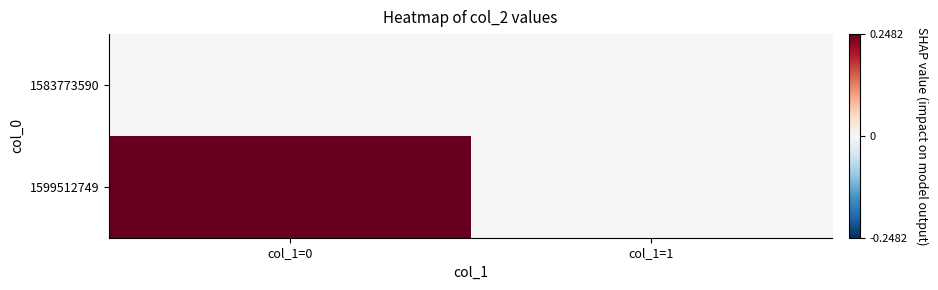

Rank the series by their average value, from lowest to highest.

1583773590, 1599512749